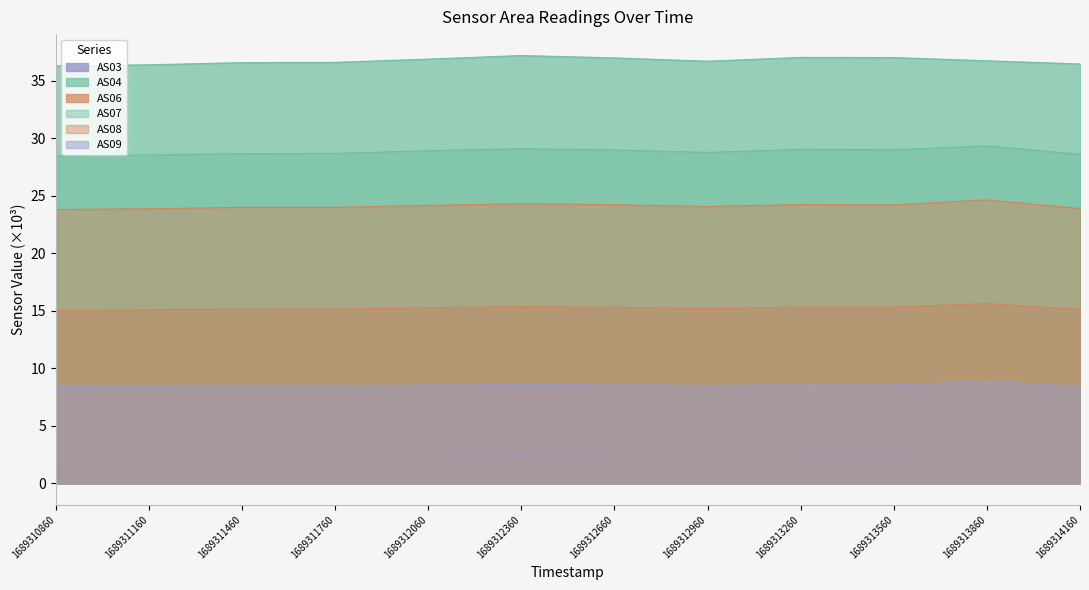

Which series changed the most between 1689311460 and 1689313260?

AS04